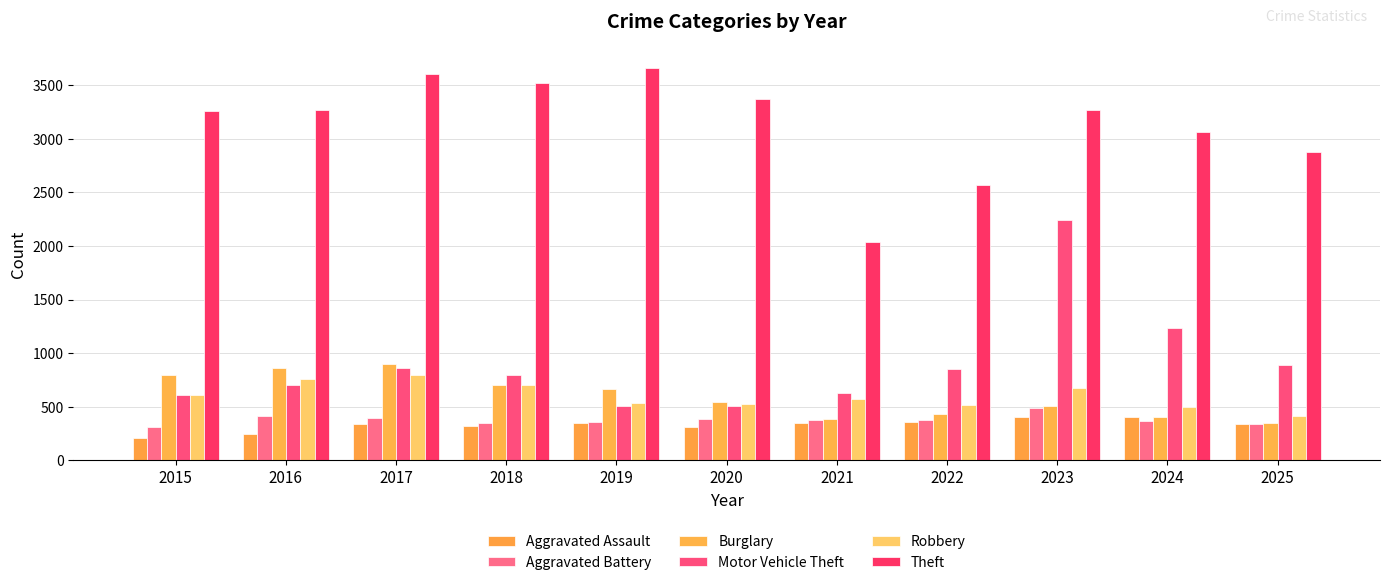

What is the sum of the Burglary values at 2022 and 2016?

1292